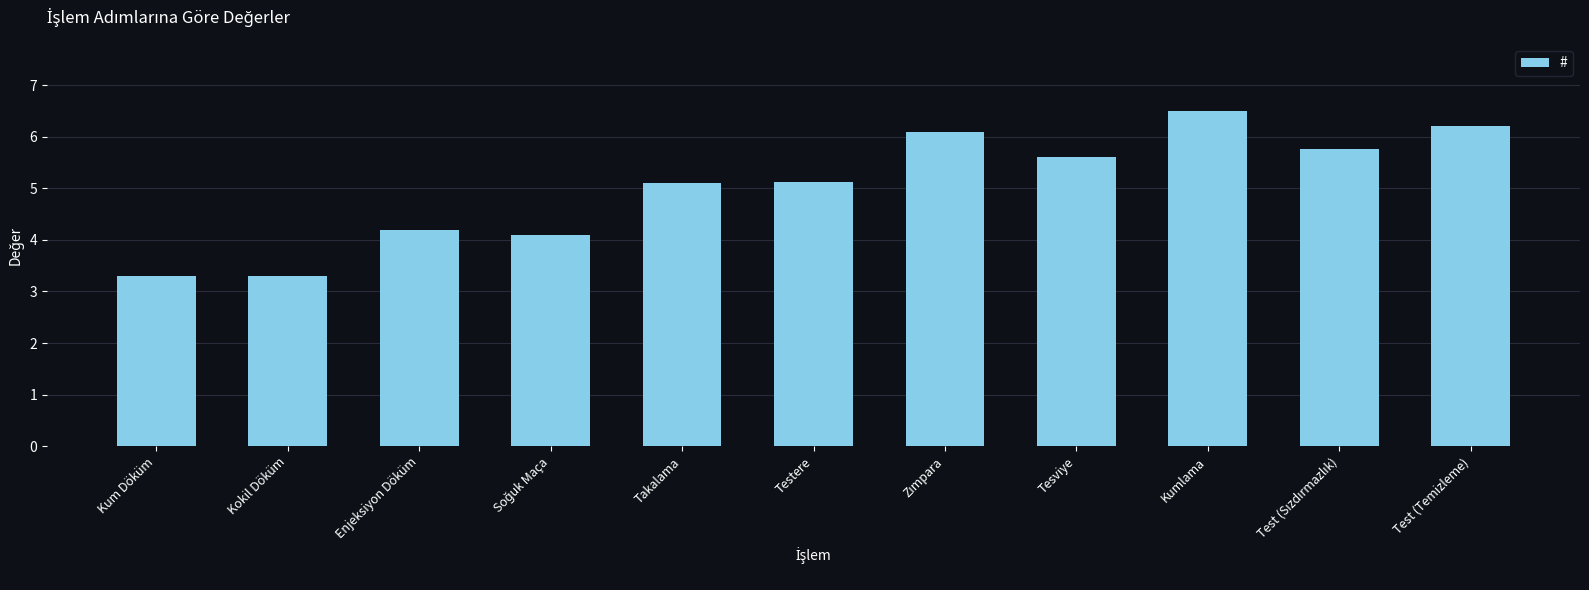

Reading right to left, what are all the values shown in this chart?

6.2	5.8	6.5	5.6	6.1	5.1	5.1	4.1	4.2	3.3	3.3